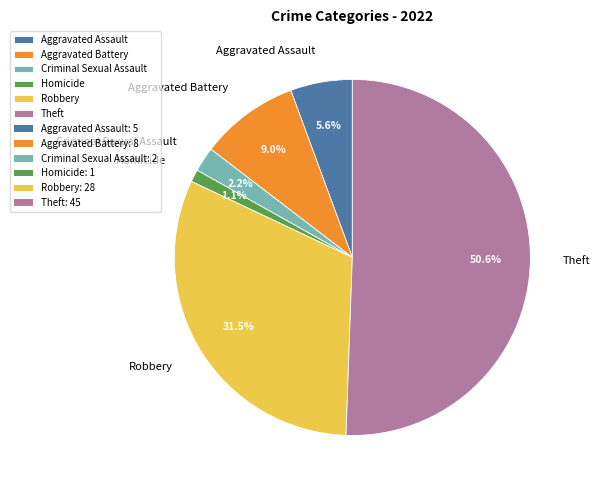

What is the largest slice in the pie chart?

Theft